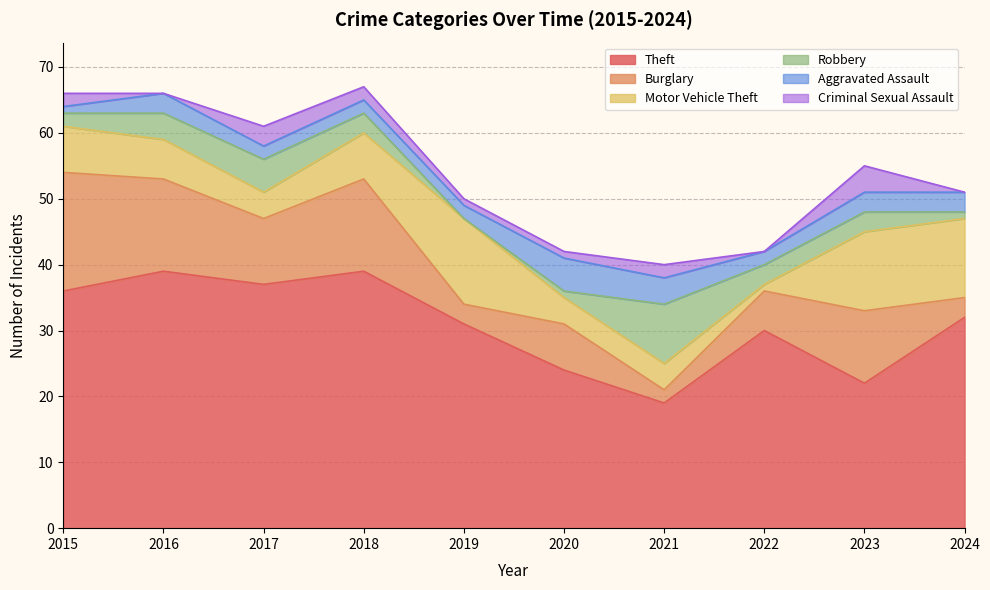

Where do Motor Vehicle Theft and Aggravated Assault first cross each other?

2019 and 2020